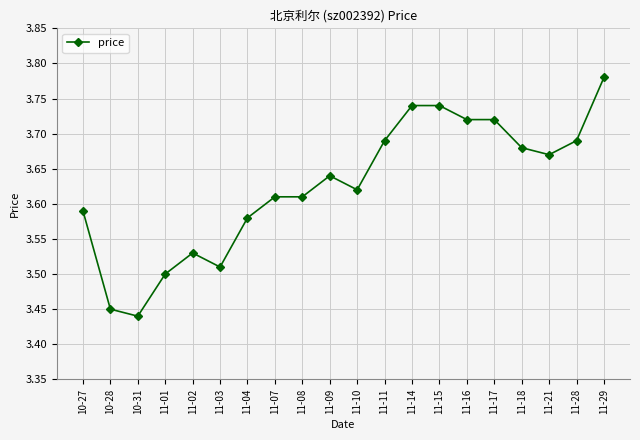

The value at 11-02 is 1.6. True or false?

False